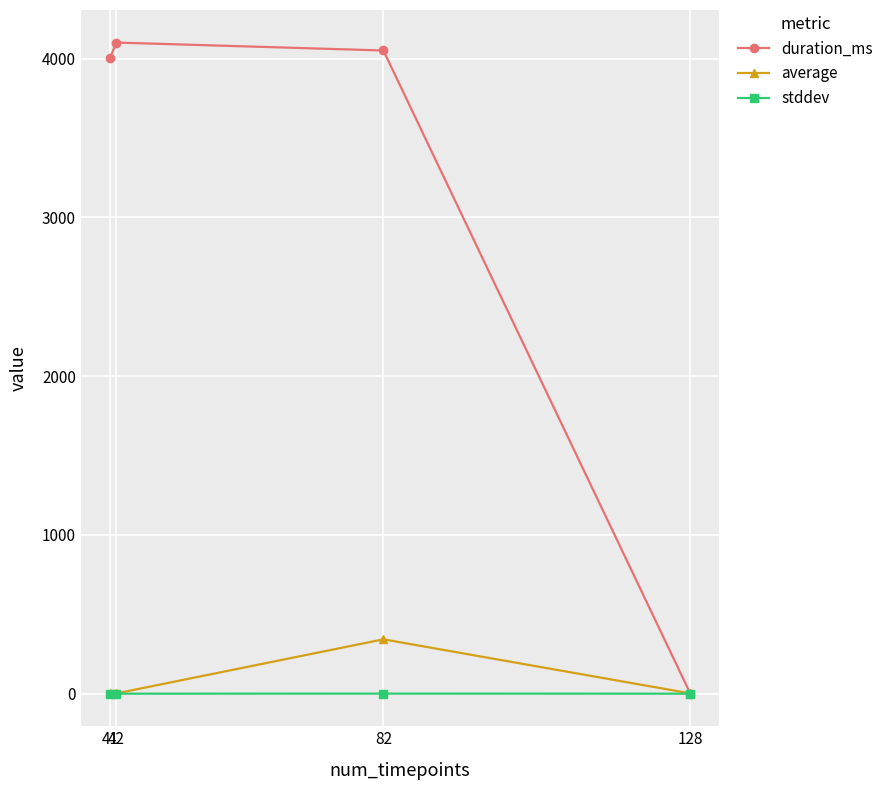

The value of duration_ms at 42 is 6908.4. True or false?

False